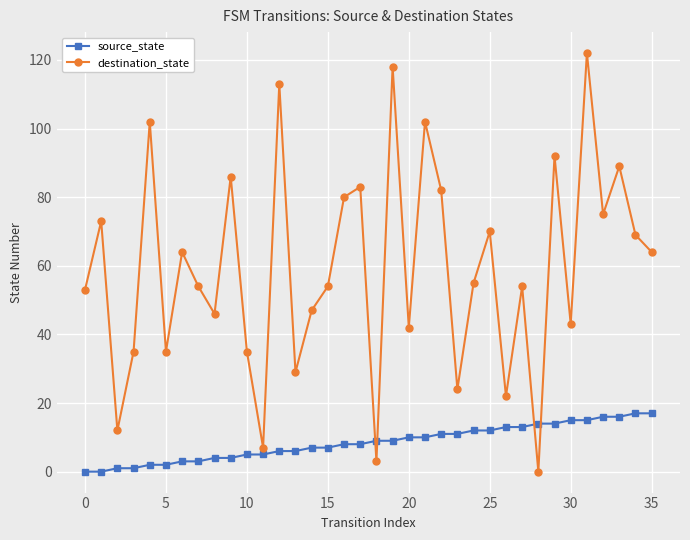

How many values in destination_state are above zero?

35